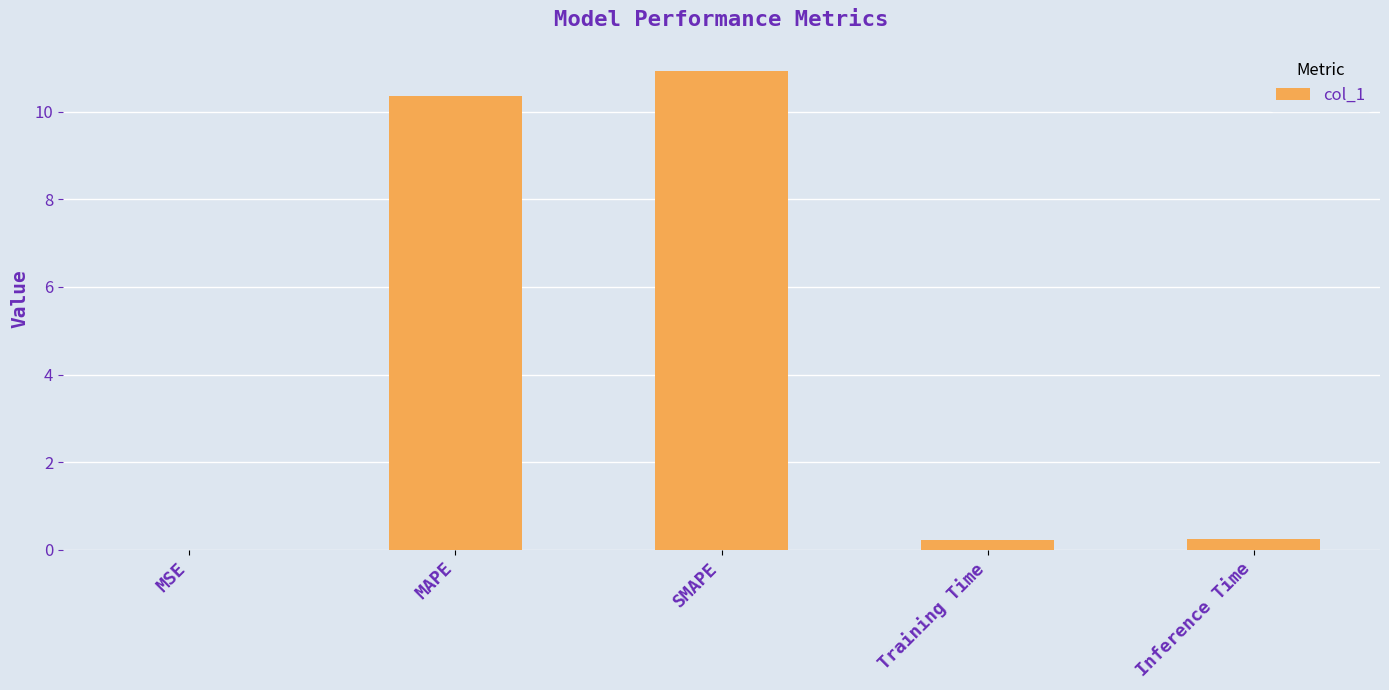

True or false: the data shows 4.4 at SMAPE.

False